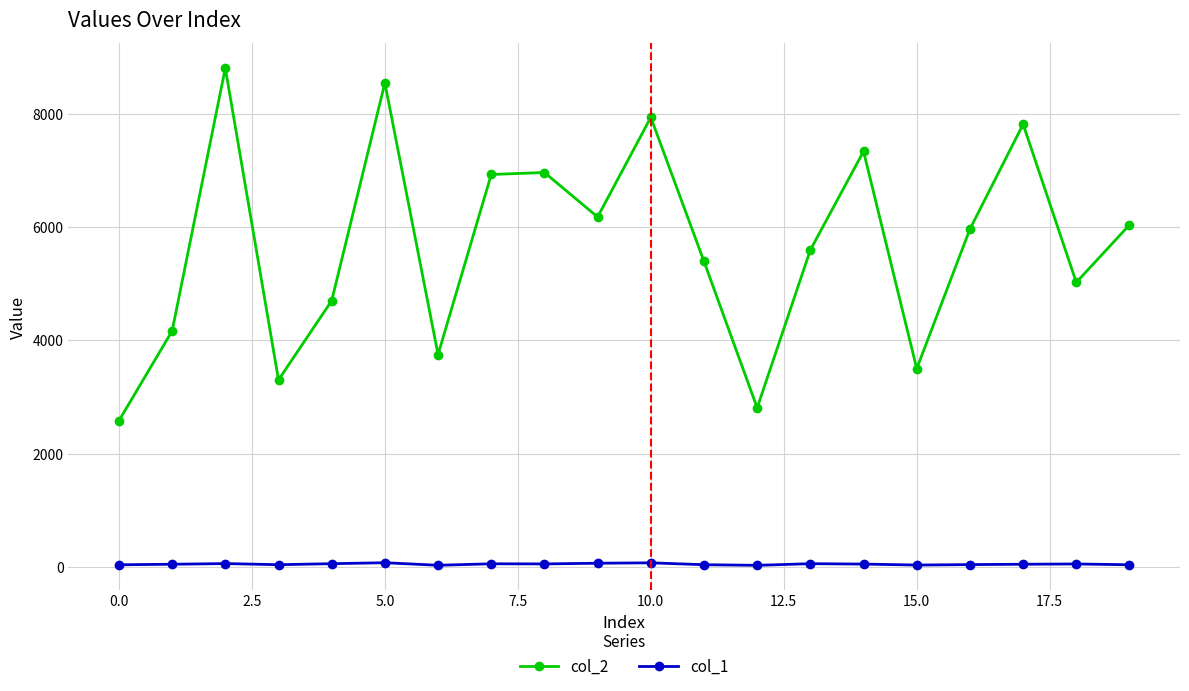

Which series has the largest total across all categories?

col_2